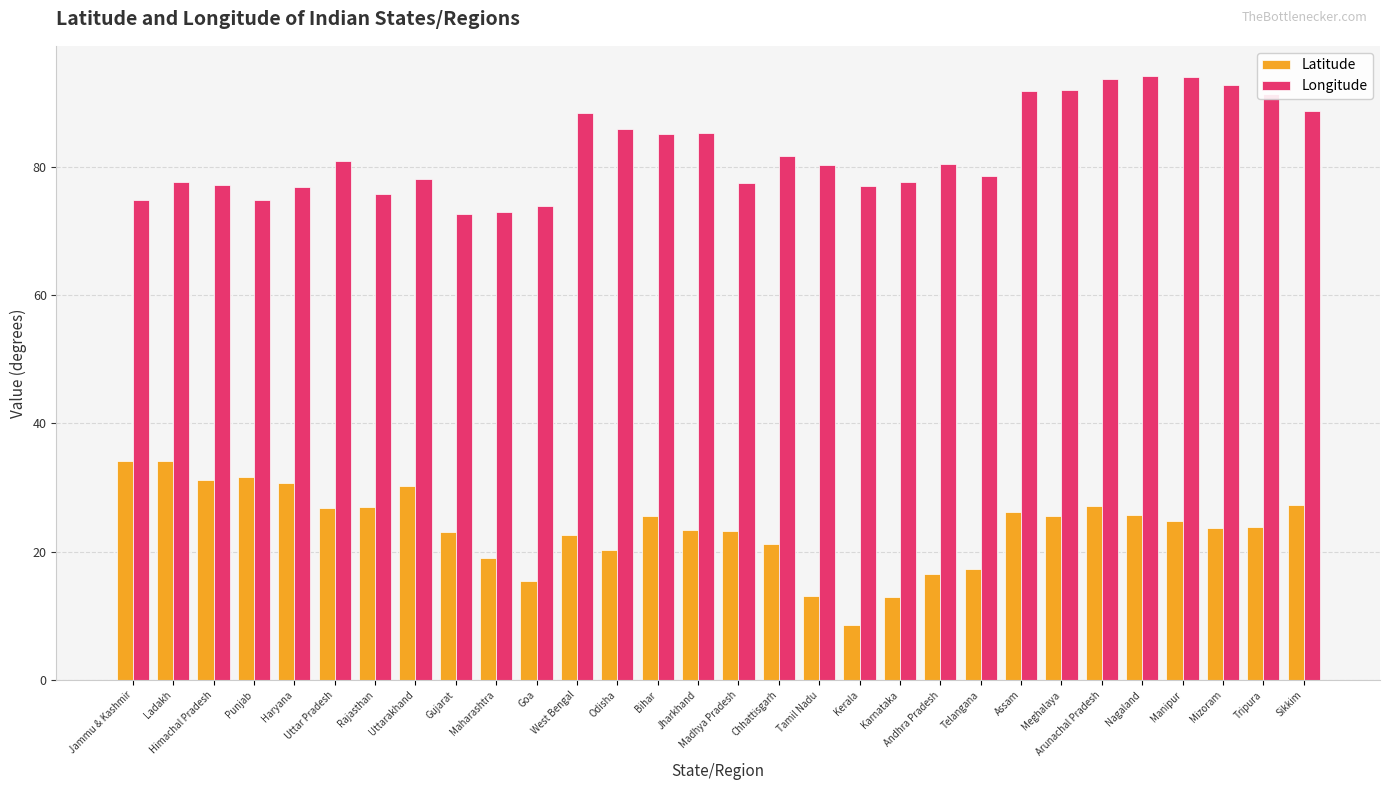

Count the number of categories in the chart.

30